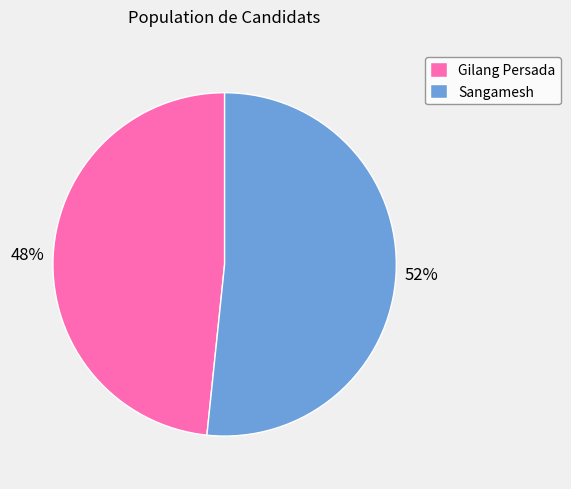

Which slice represents more than half of the pie?

Sangamesh